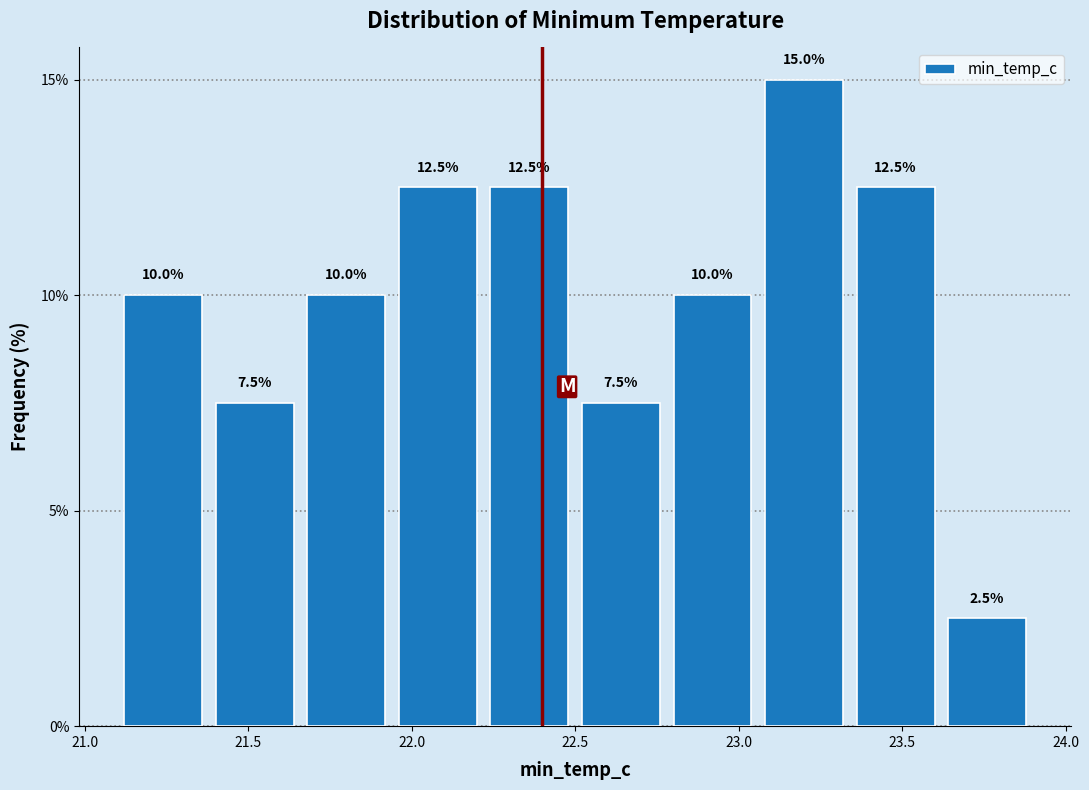

How tall is the bar that spans 21.10 to 21.38 on the x-axis? The bar edges are not printed on the chart, so give them approximately, as read against the axis.

10.0